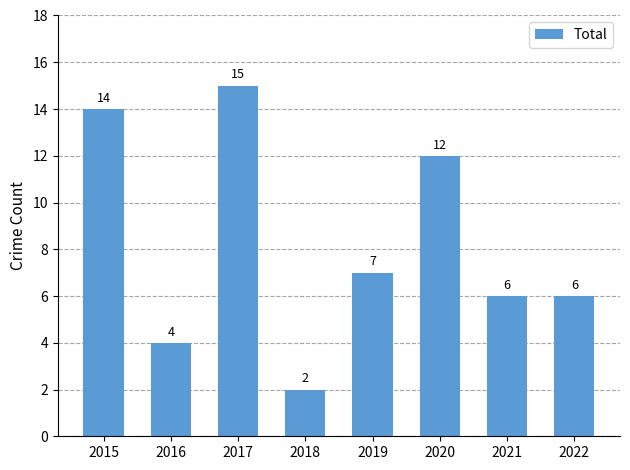

What is the difference between the maximum and minimum values?

13